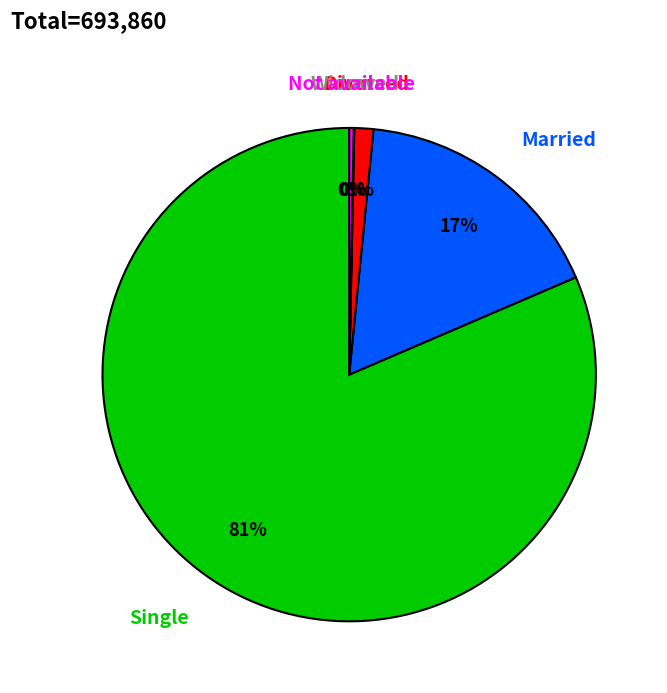

What is the ratio of the value at Single to the value at Not available?

278.4